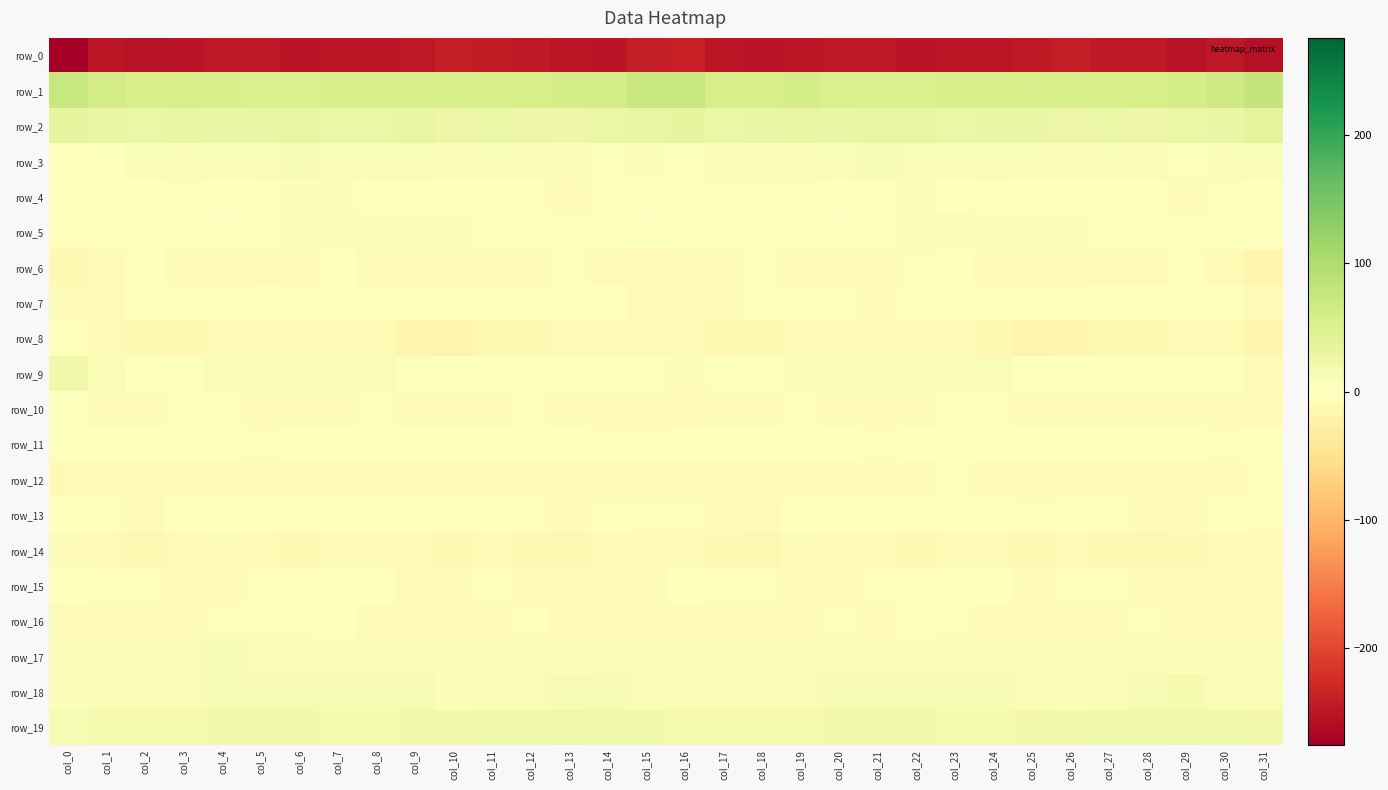

List the labels in order of row_1 value, largest first.

col_31, col_0, col_16, col_15, col_30, col_1, col_14, col_29, col_13, col_19, col_3, col_17, col_28, col_8, col_24, col_12, col_27, col_11, col_18, col_23, col_26, col_9, col_4, col_10, col_2, col_25, col_7, col_20, col_22, col_6, col_21, col_5